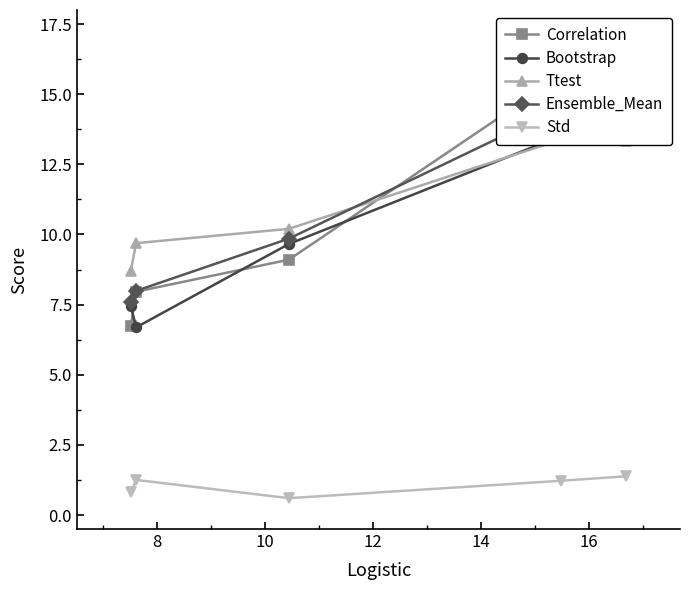

What is the highest value of the Std series?

1.4